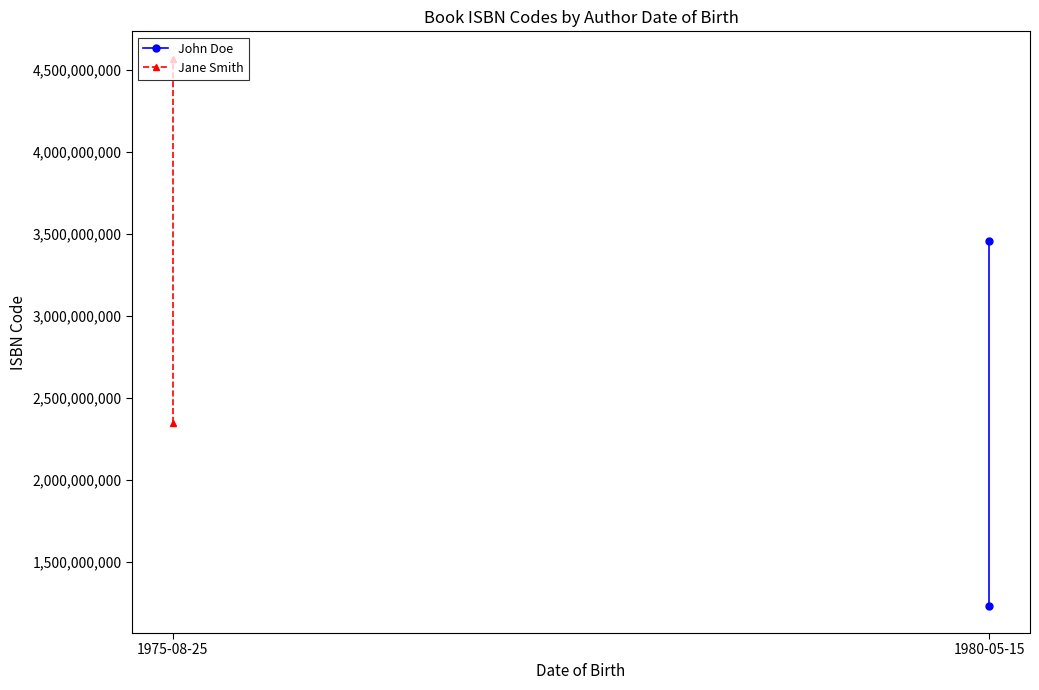

Which series has the largest total across all categories?

Jane Smith